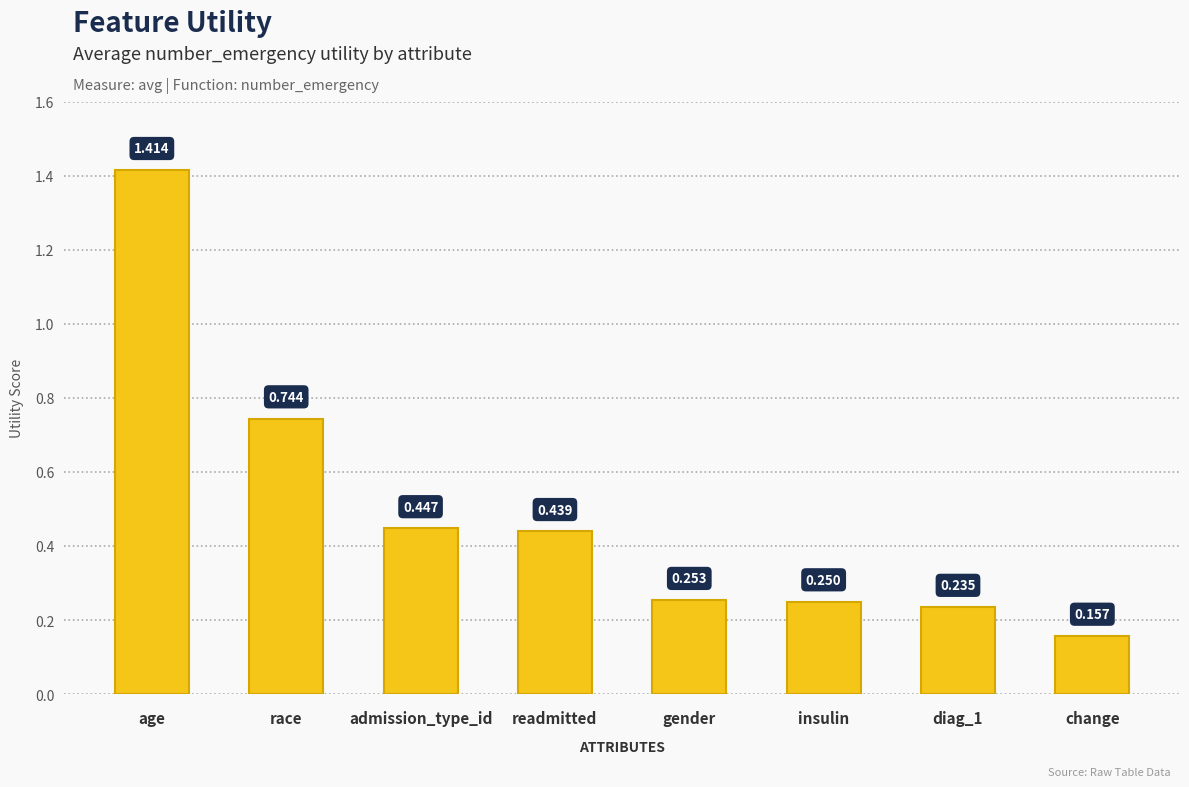

What is the change in value from race to change?

-0.6